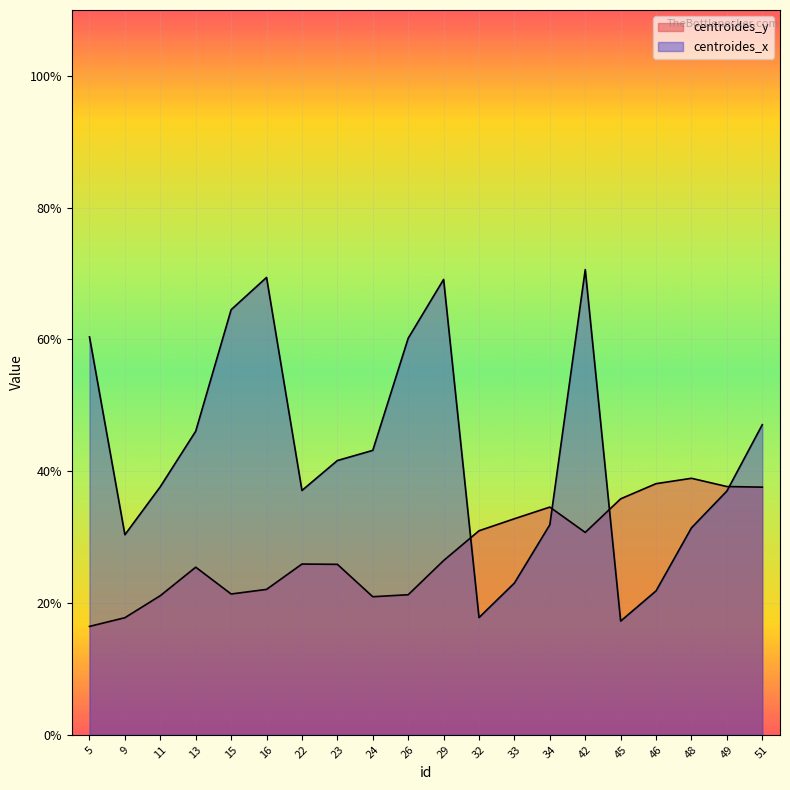

What value does the centroides_x series have at 24?

43.2